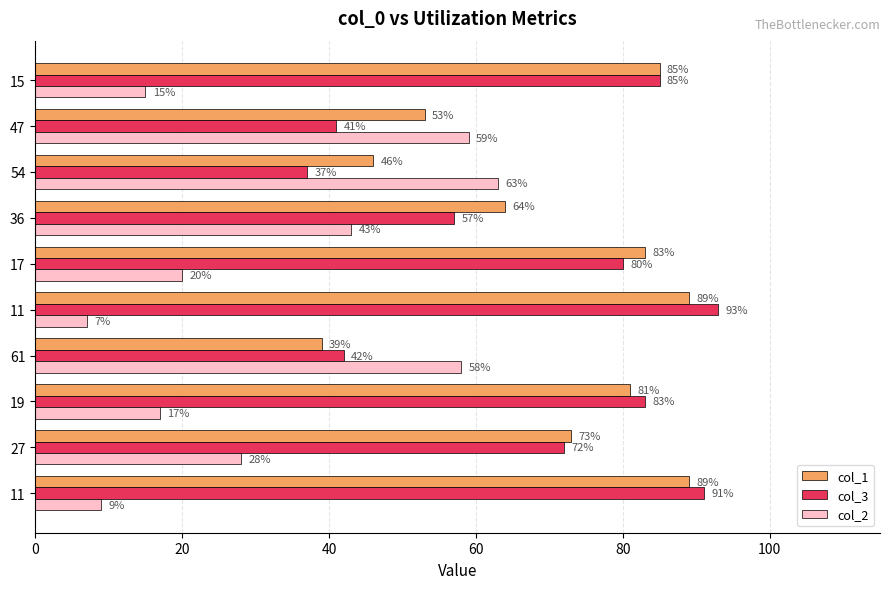

What are all the series names shown in the legend?

col_1, col_3, col_2